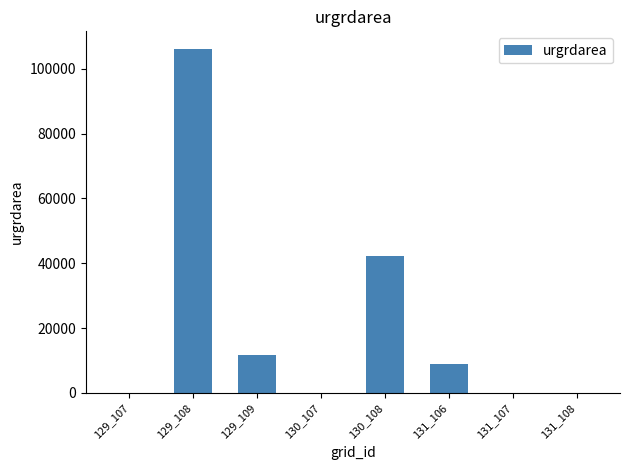

How many categories are shown in the chart?

8